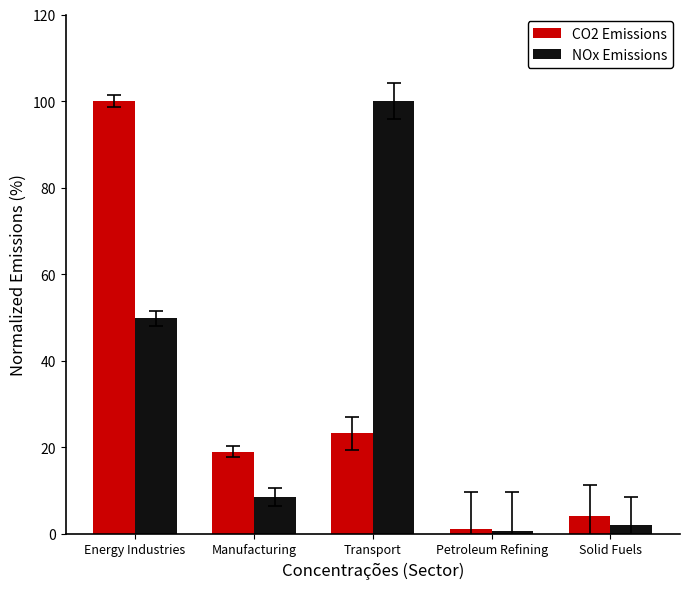

True or false: NOx Emissions has a value of 0.5 at Petroleum Refining.

True